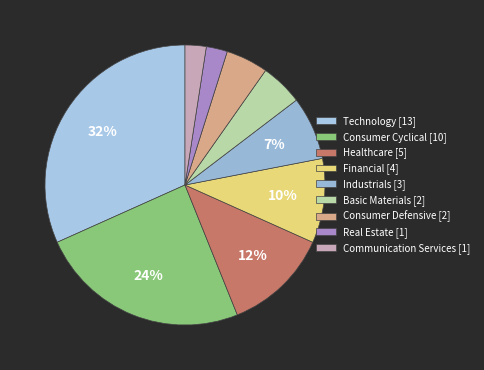

What is the ratio of the value at Industrials to the value at Communication Services?

3.0